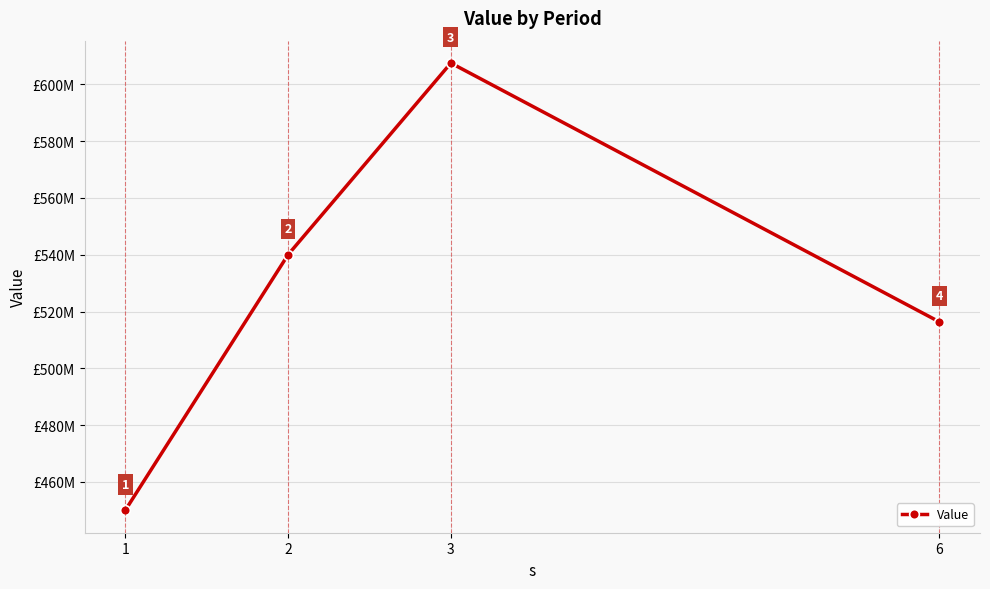

What is the value of the 4th point from the left?

516375000